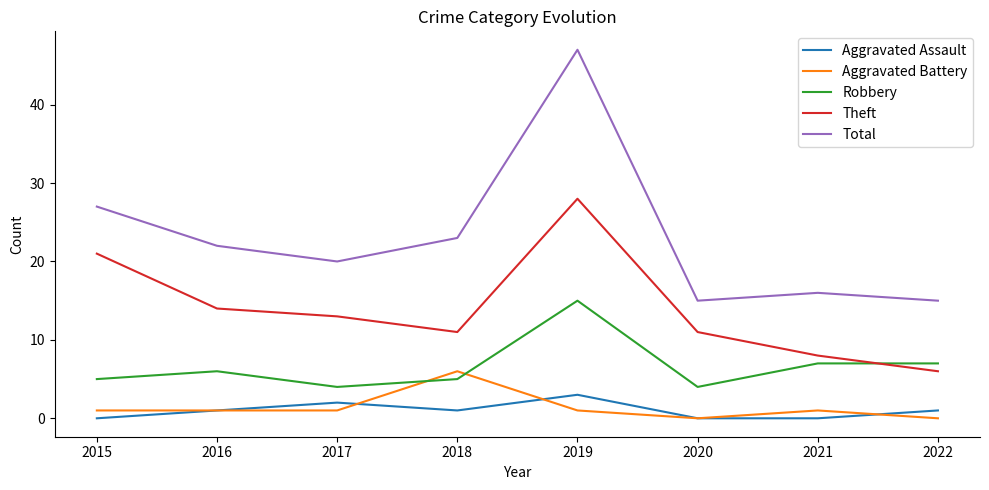

Reading left to right, what are all the values shown in this chart?

Aggravated Assault: 2015=0	2016=1	2017=2	2018=1	2019=3	2020=0	2021=0	2022=1
Aggravated Battery: 2015=1	2016=1	2017=1	2018=6	2019=1	2020=0	2021=1	2022=0
Robbery: 2015=5	2016=6	2017=4	2018=5	2019=15	2020=4	2021=7	2022=7
Theft: 2015=21	2016=14	2017=13	2018=11	2019=28	2020=11	2021=8	2022=6
Total: 2015=27	2016=22	2017=20	2018=23	2019=47	2020=15	2021=16	2022=15